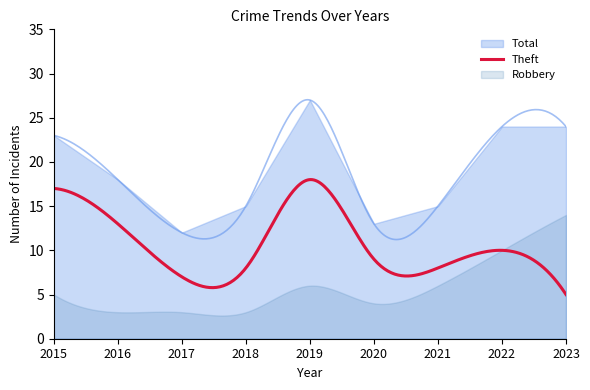

True or false: Theft and Total intersect in this chart.

False